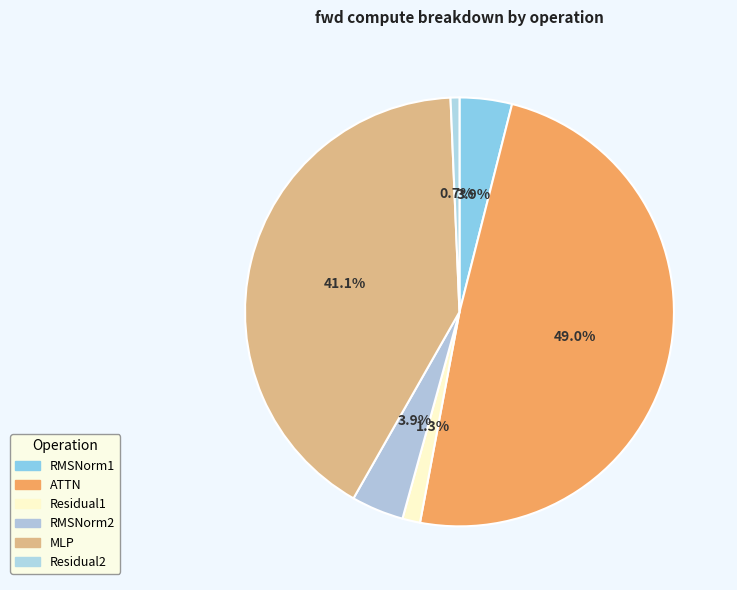

True or false: Residual1 accounts for 1% of the total.

True